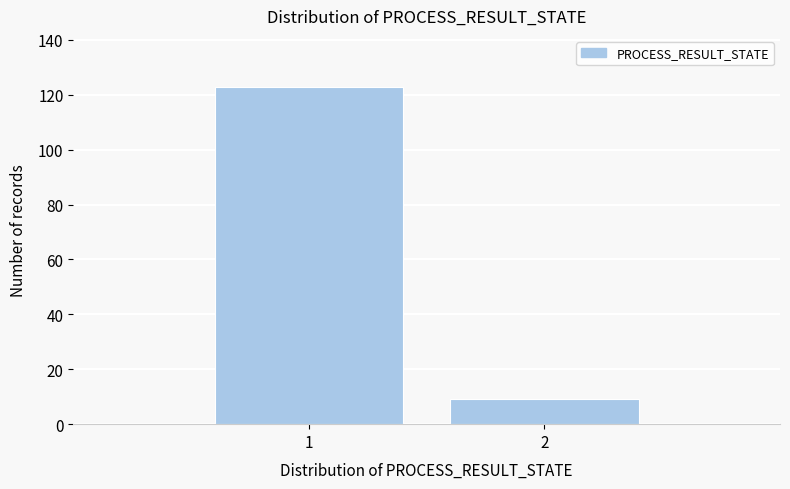

Reading left to right, extract all data points from this chart.

1=123	2=9